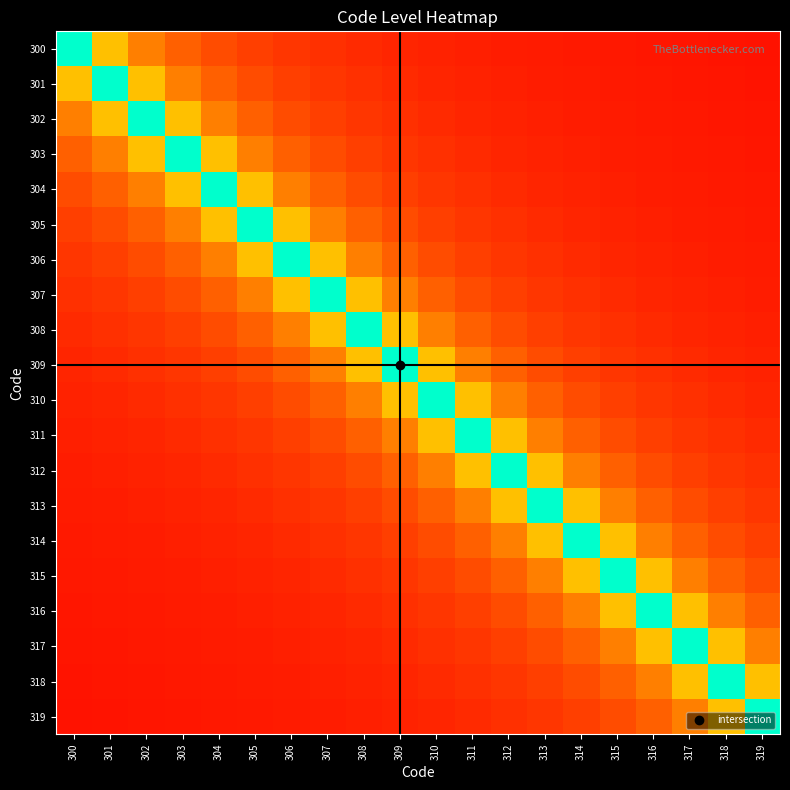

At which category is the sum across all series the highest?

309